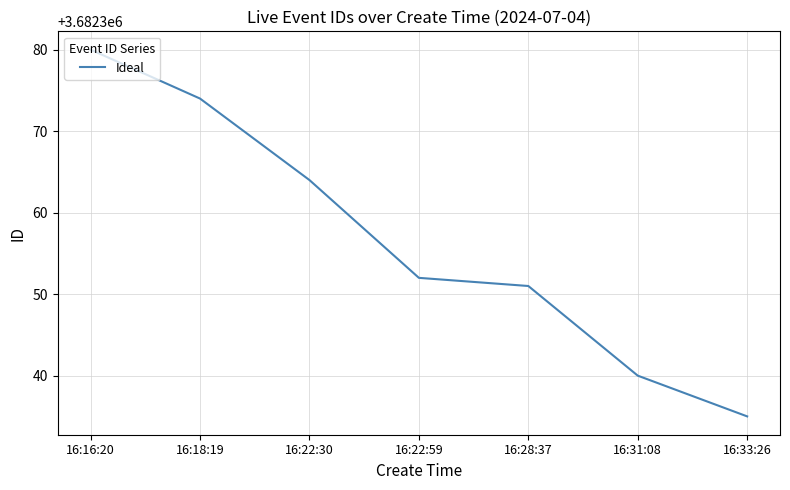

How many values are between 3682340 and 3682374?

5